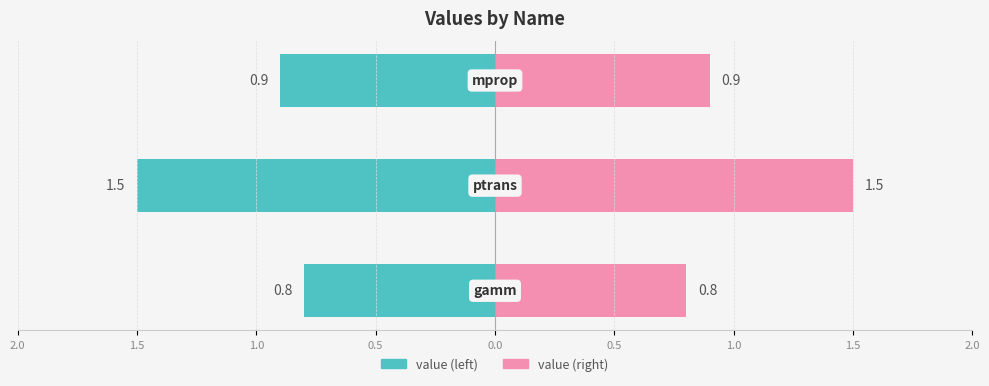

What is the sum of the values at mprop and gamm?

1.7